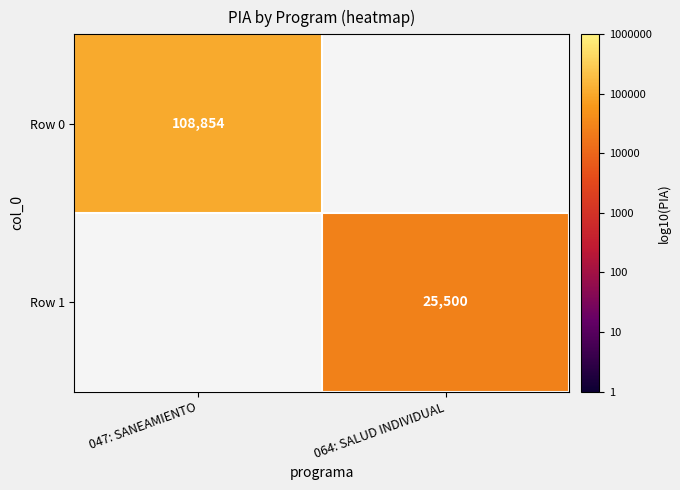

How many series are shown in this chart?

2